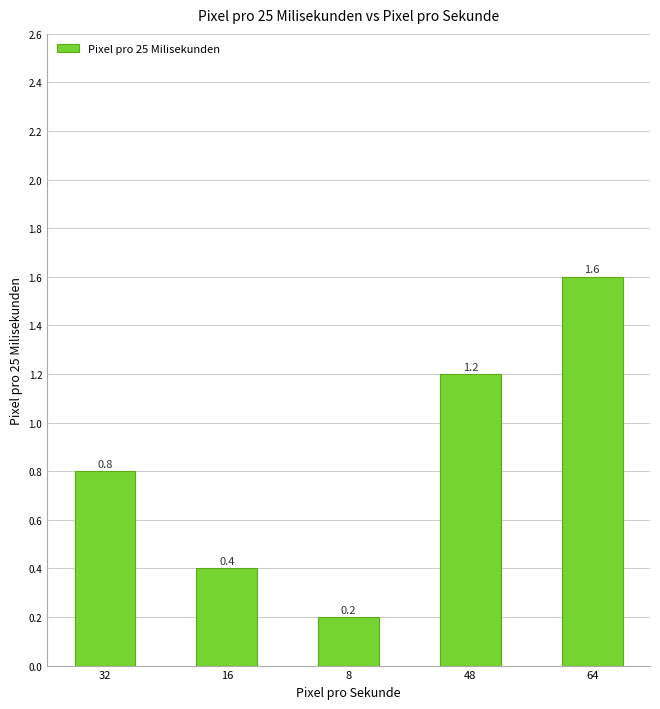

Count the values in the range 0 to 1.

3